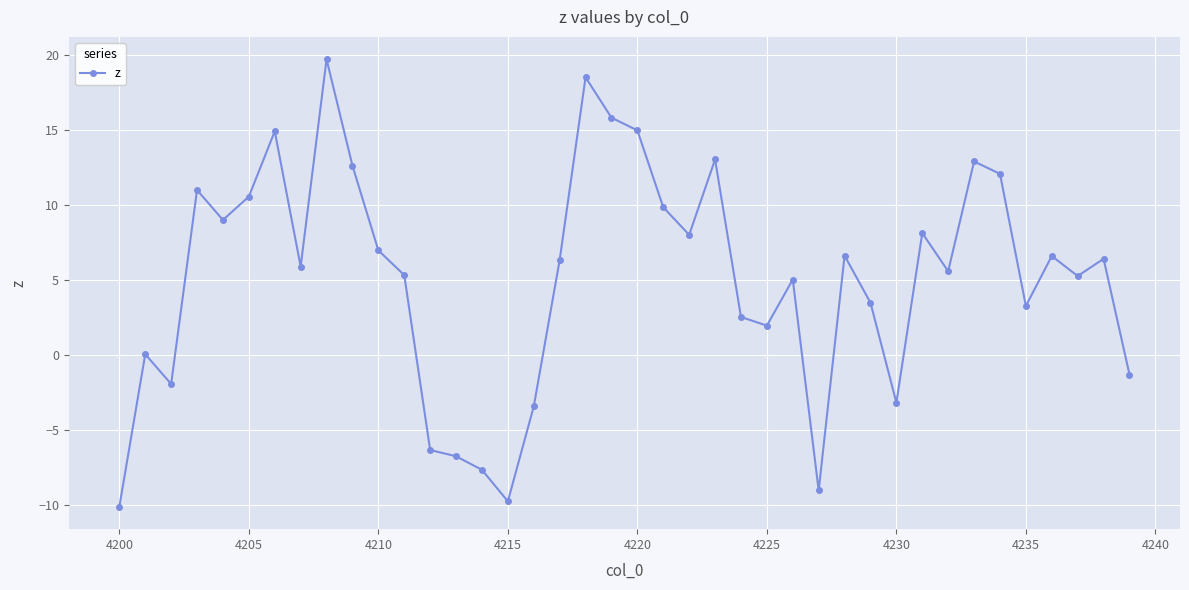

What is the value of the 21st point from the left?

15.0